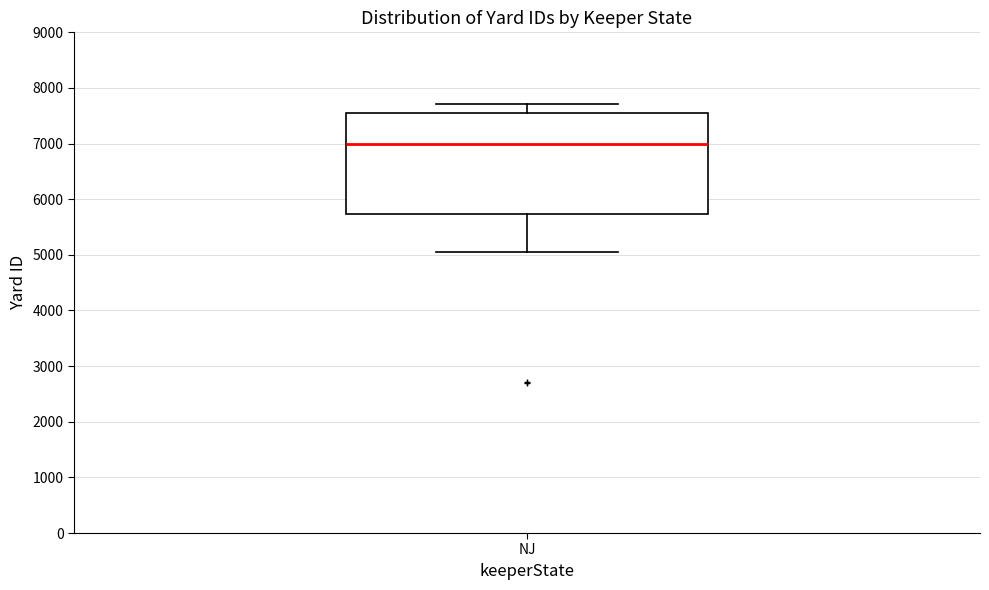

Transcribe this box plot: give where the median line is, the range the box spans, and where the two whiskers end, as read against the y-axis. The values are not printed on the chart, so give them approximately, as read against the axis.

median 7000, box 5700 to 7600, whiskers 5100 to 7700